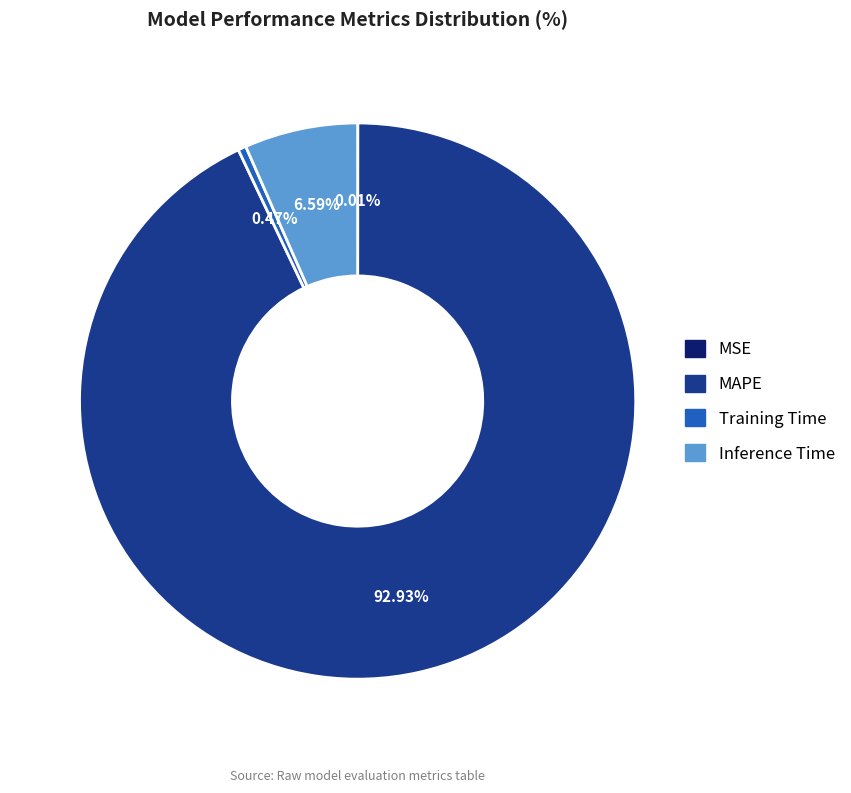

What is the majority slice?

MAPE